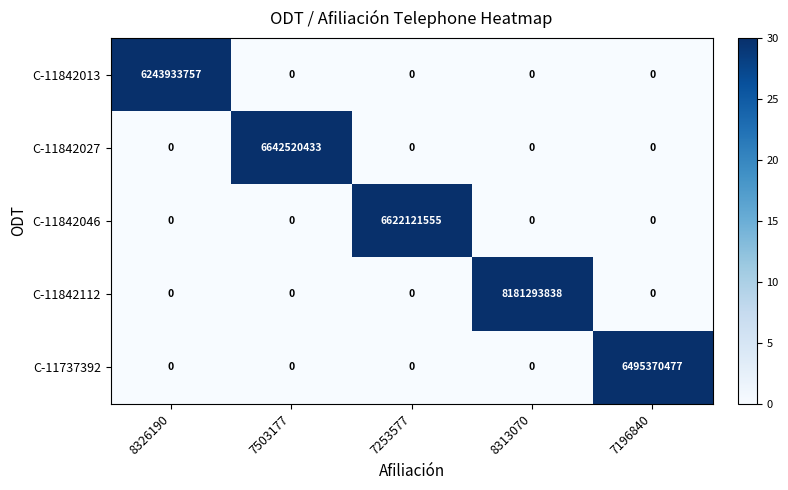

How many positive values does the C-11842027 series have?

1